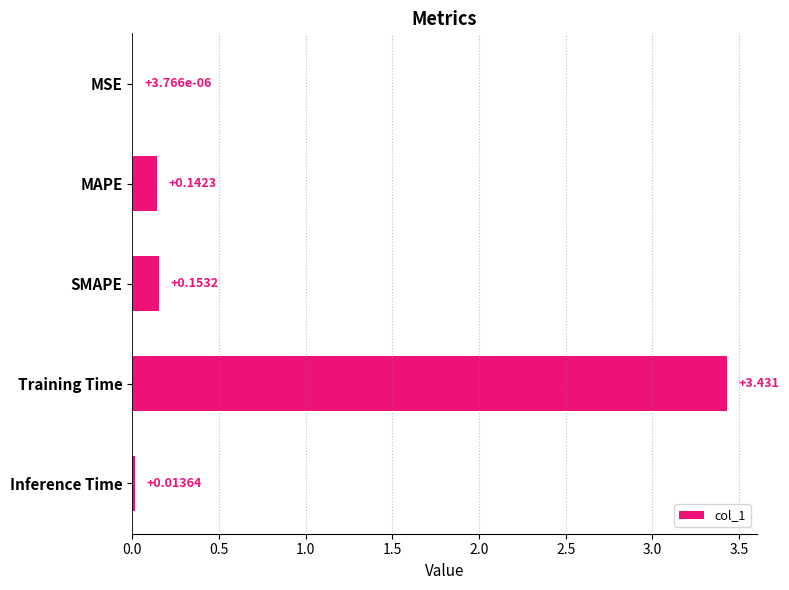

Which has a higher value, MSE or MAPE?

MAPE